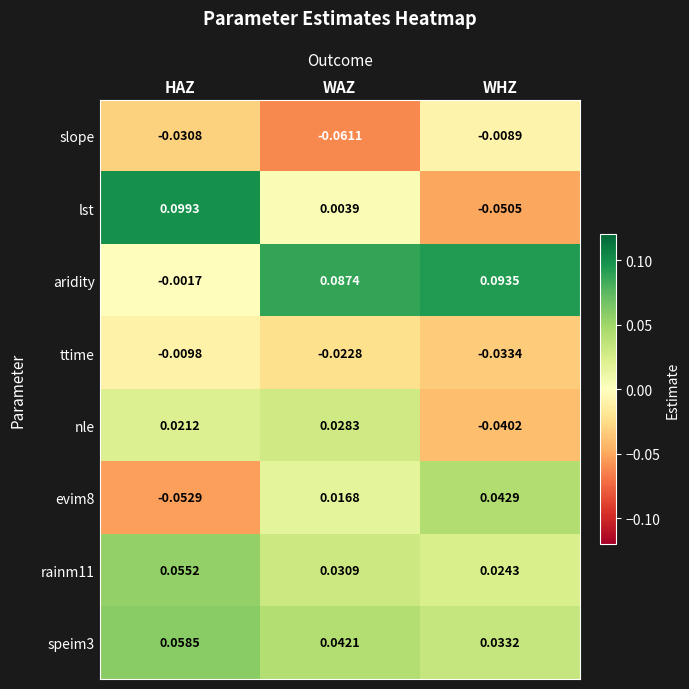

Which series has the largest total across all categories?

aridity